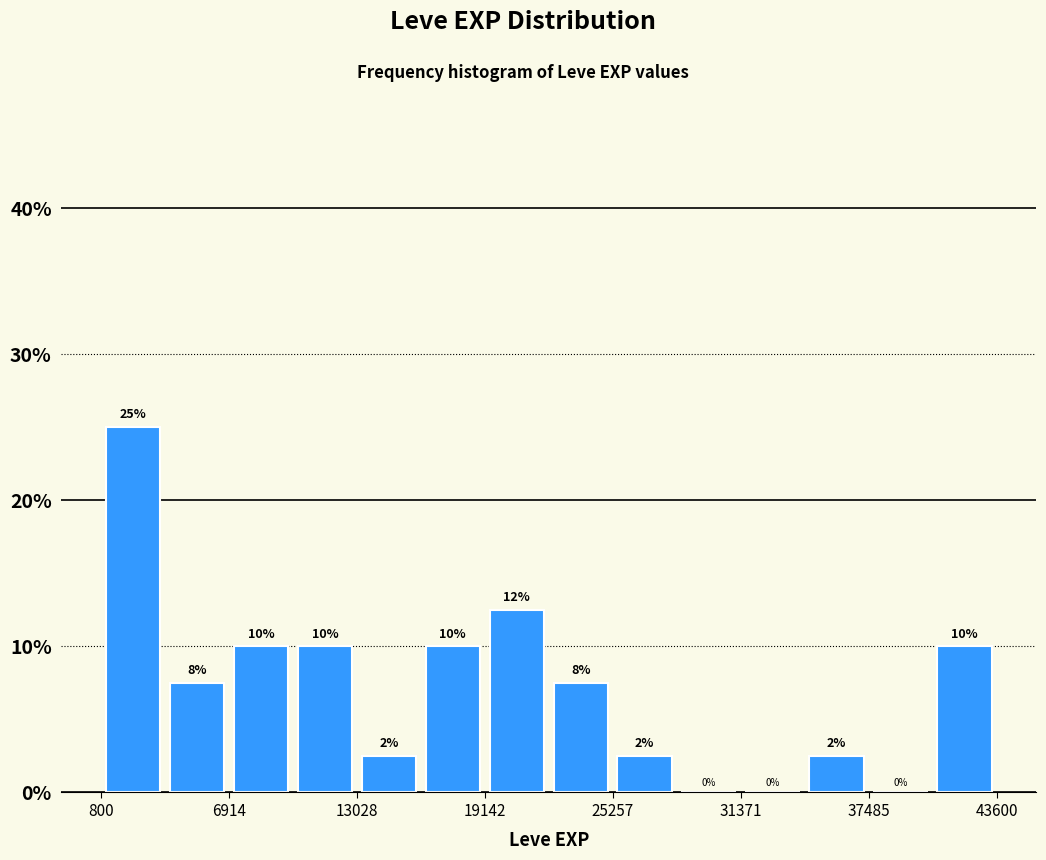

Around what value on the x-axis is the tallest bar? Give the approximate position of its centre, as read against the axis.

2000